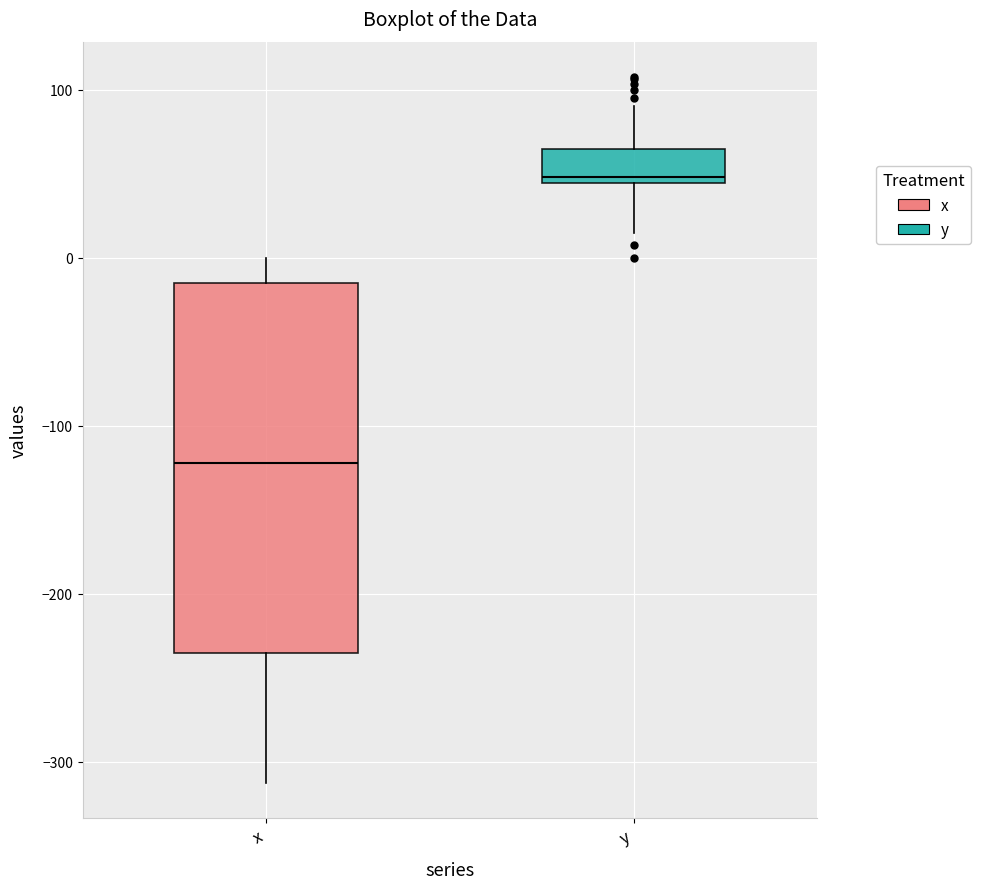

Where does the median line of the box for x sit on the y-axis? The values are not printed on the chart, so give them approximately, as read against the axis.

-120